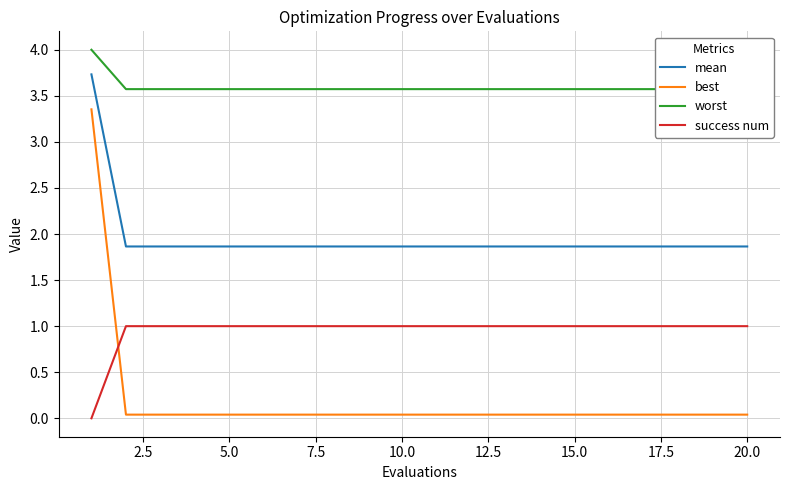

How many intersections are there between success num and best?

1